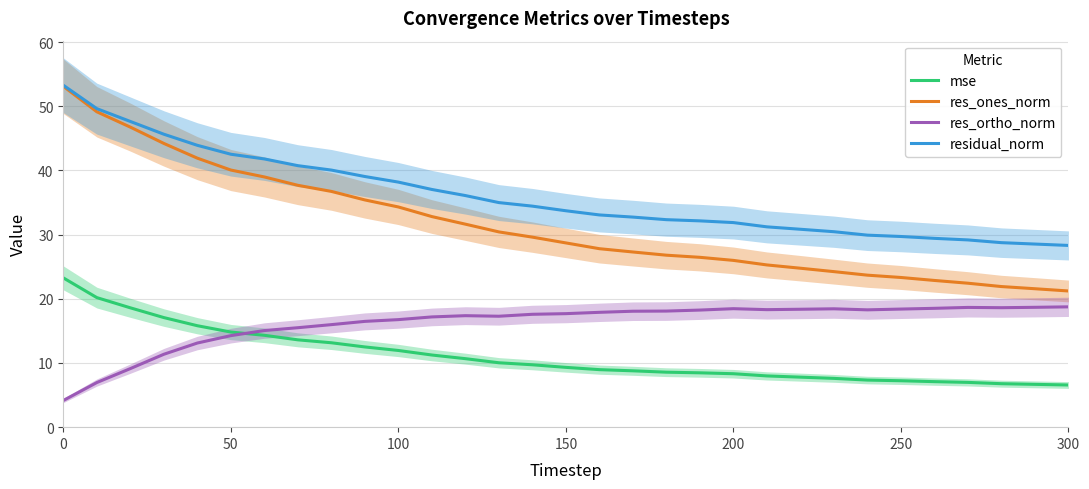

What is the highest value of the res_ortho_norm series?

18.7